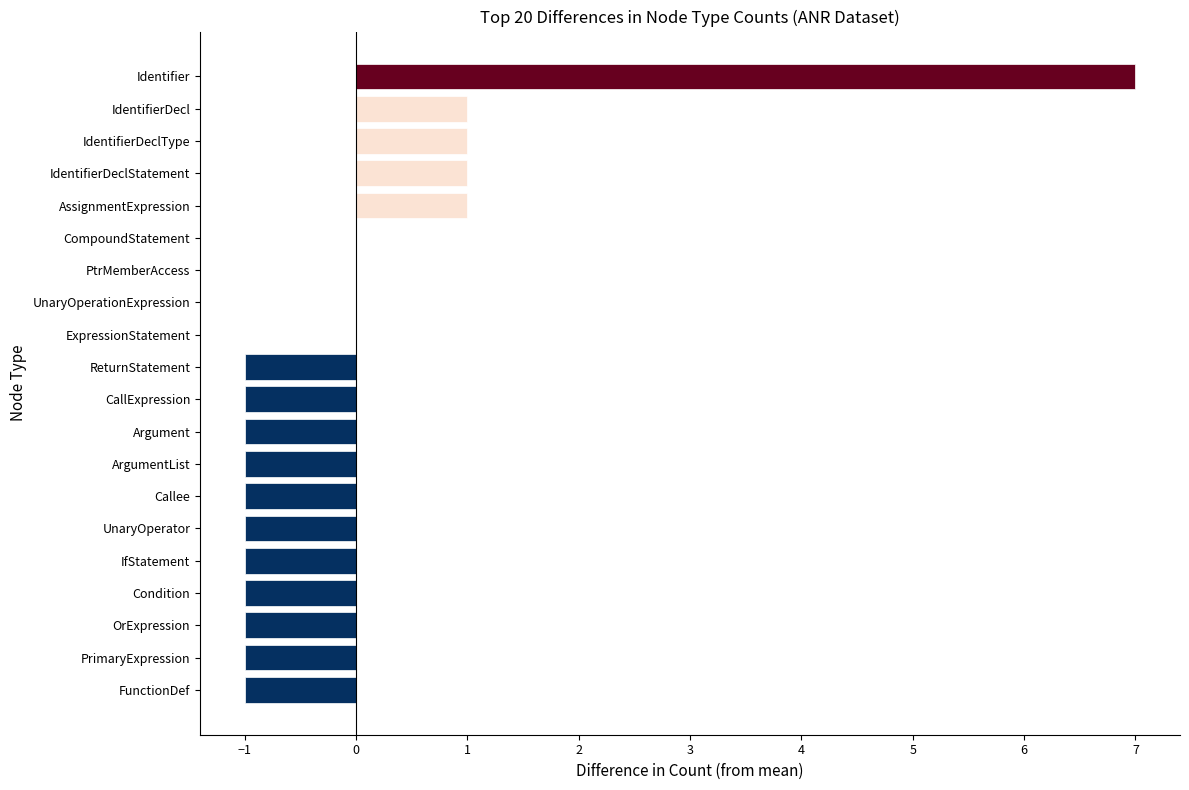

What is the change in value from Identifier to FunctionDef?

-8